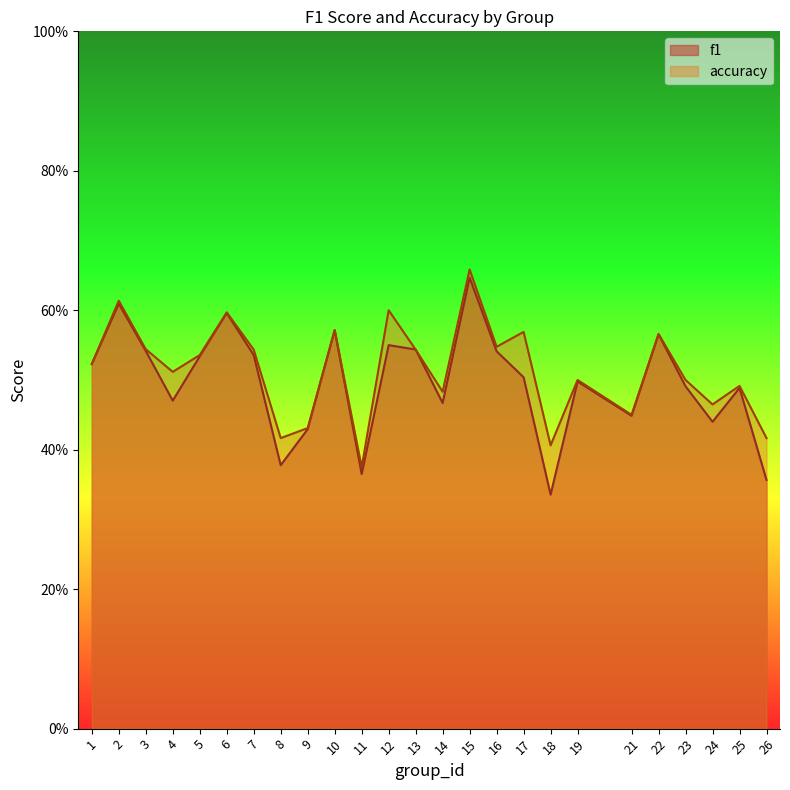

Where do accuracy and f1 first cross each other?

1 and 2